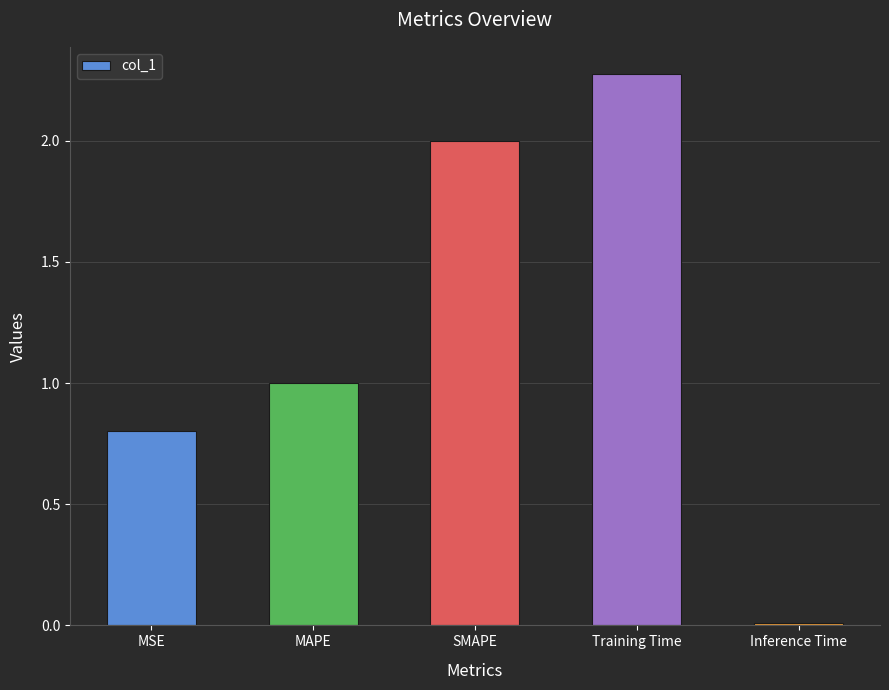

Which label corresponds to the smallest value in the chart?

Inference Time